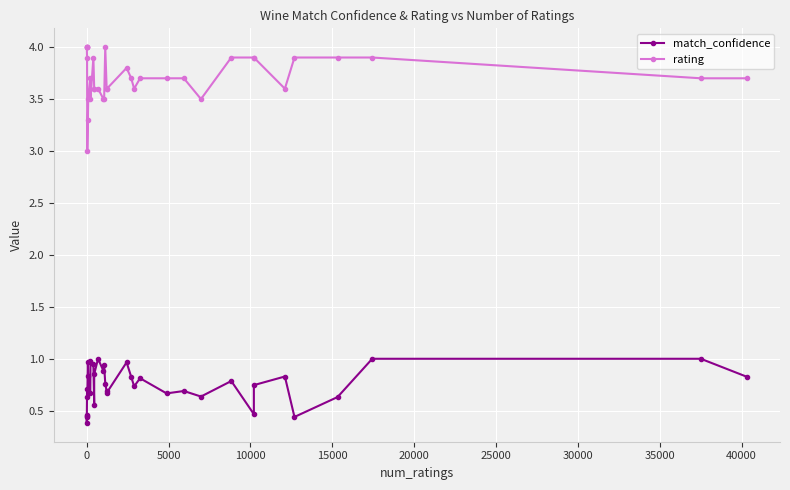

At how many categories does at least one series exceed 2?

35